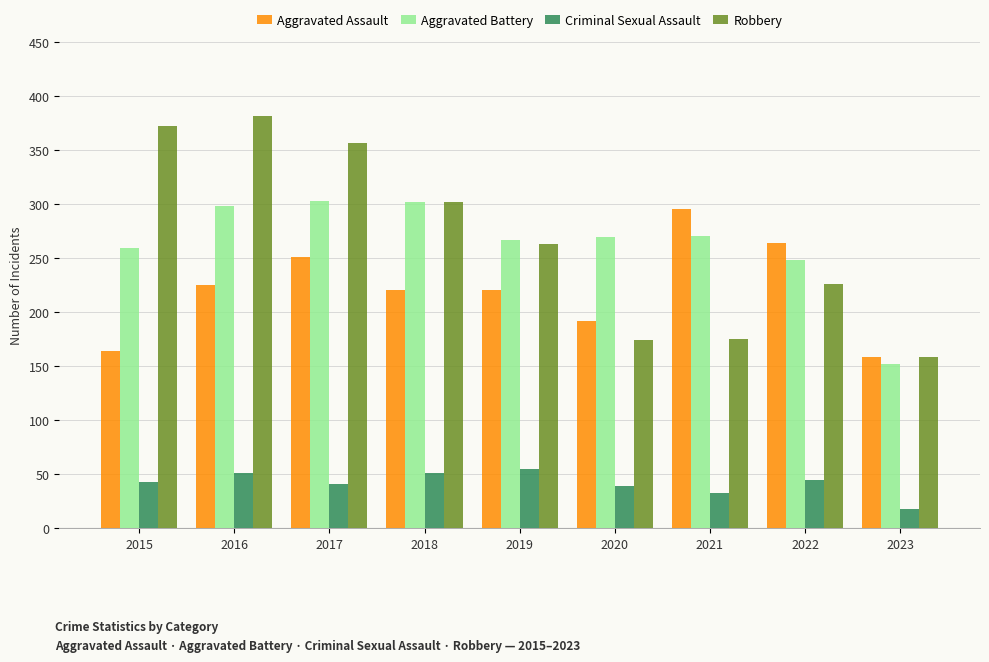

Which series changed the most between 2016 and 2022?

Robbery